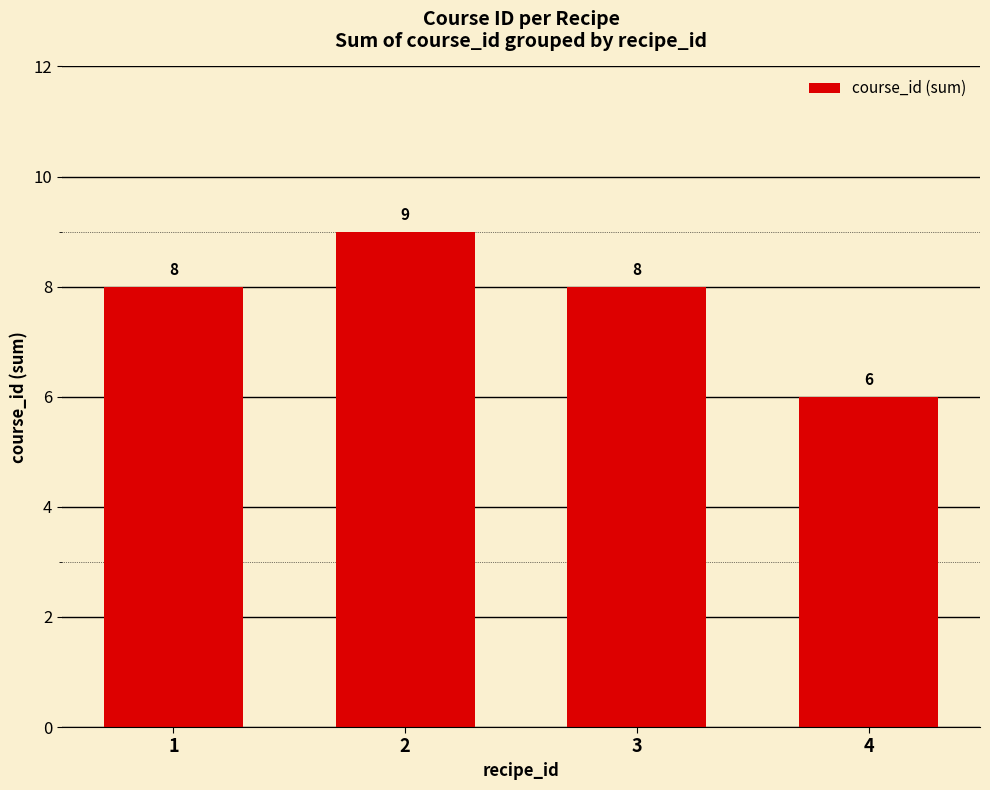

Reading left to right, list all the values displayed in this chart.

1=8	2=9	3=8	4=6